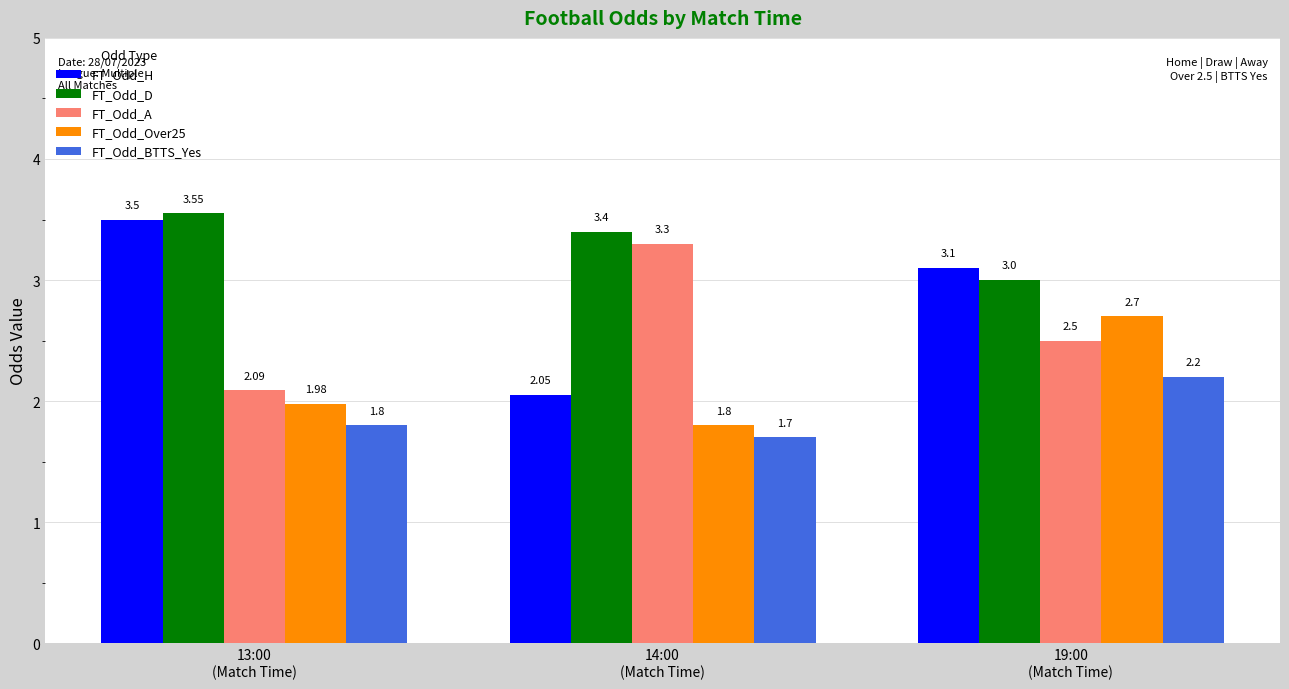

What is the difference between the highest and lowest values at 14:00
(Match Time)?

1.7